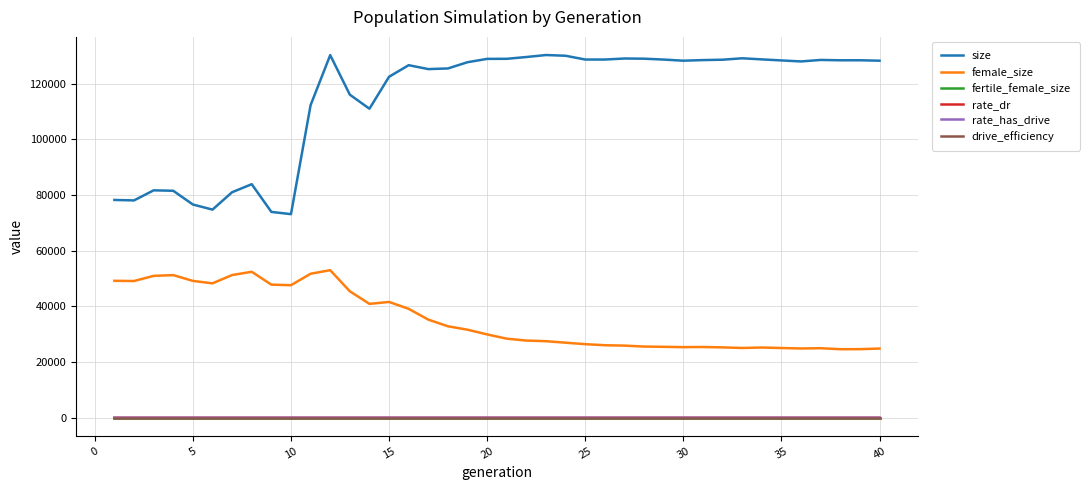

Which series has the largest total across all categories?

size